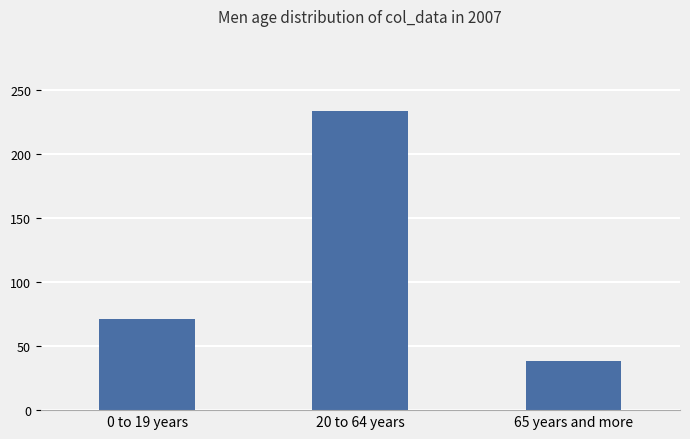

Reading left to right, extract all data points from this chart.

0 to 19 years=71.0	20 to 64 years=233.5	65 years and more=38.5